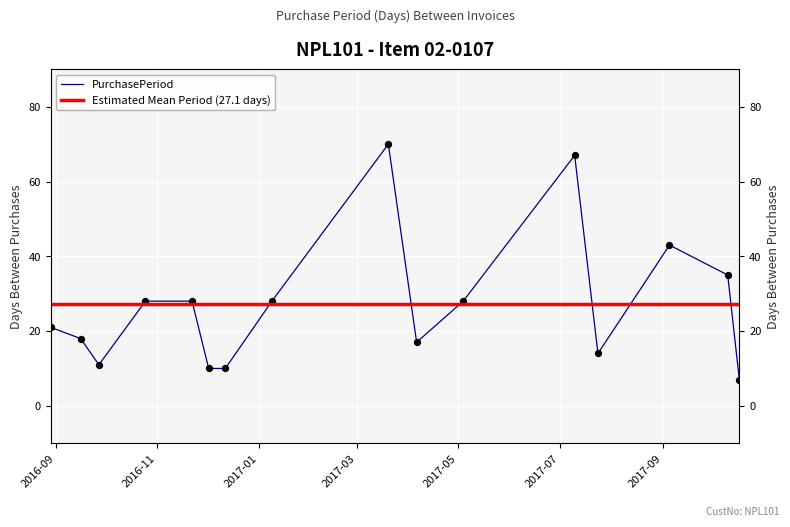

Approximately how many times larger is the value at 2016-10-25 compared to 2016-09-27?

2.5